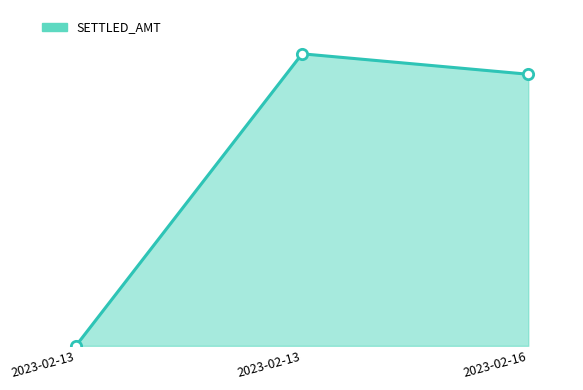

What is the change in value from 2023-02-13 to 2023-02-13?

+955642